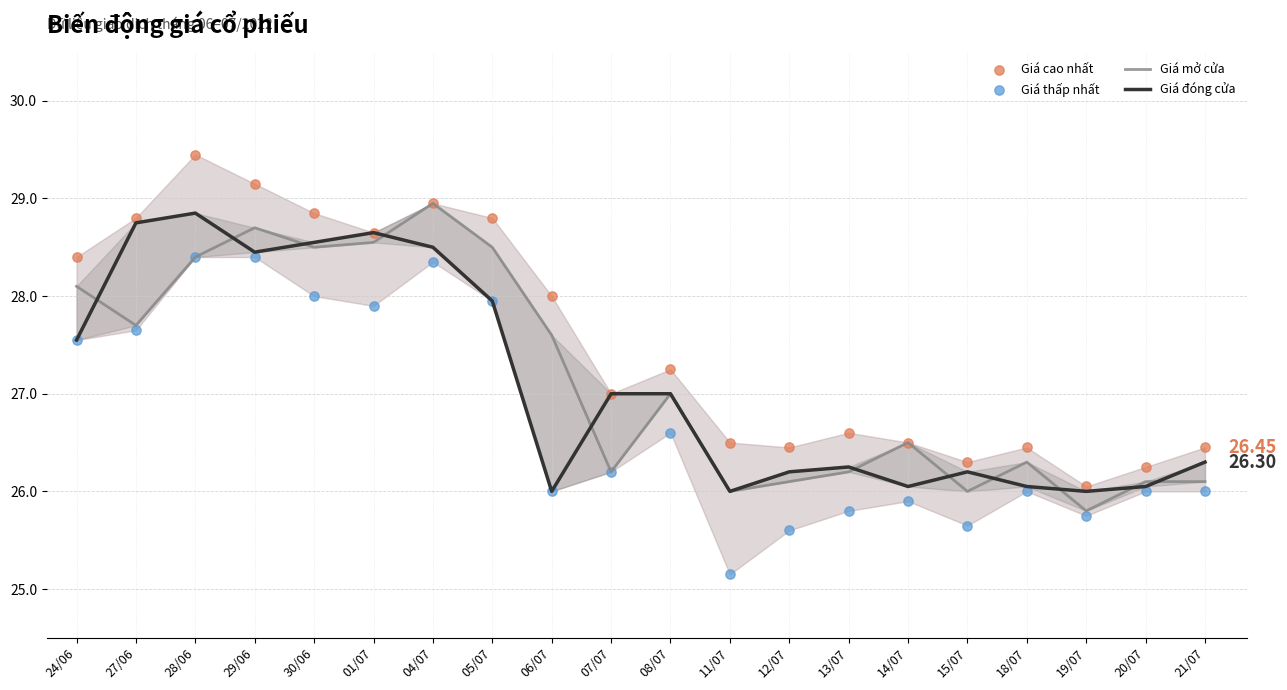

Is the value of Giá thấp nhất at 24/06 greater than the value of Giá mở cửa at 01/07?

No